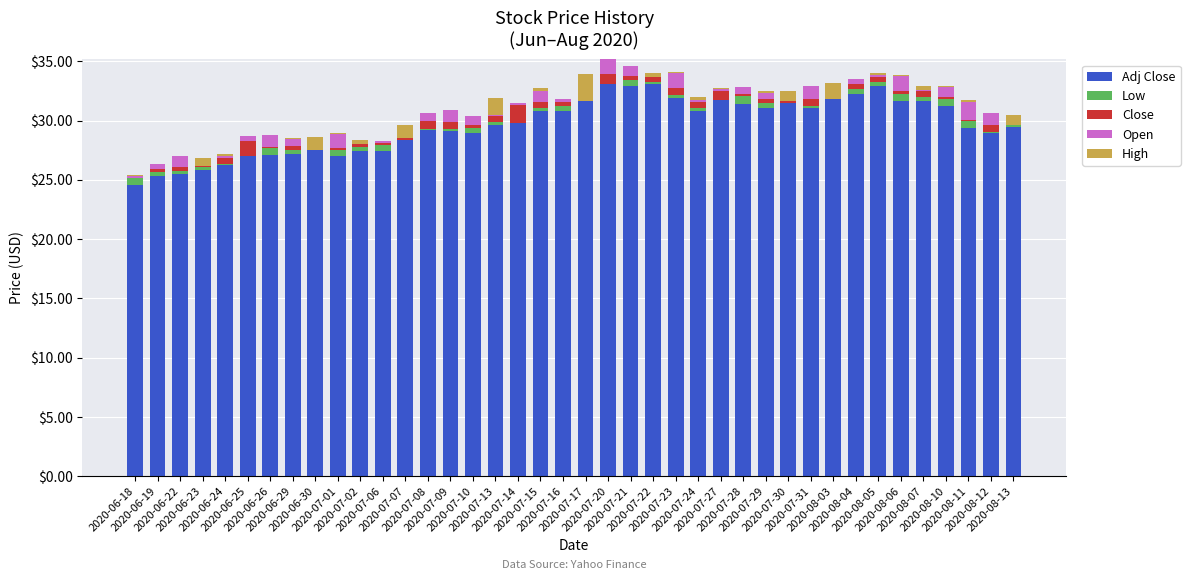

Reading right to left, list all the values displayed in this chart.

Adj Close: 29.5	28.9	29.4	31.2	31.7	31.7	32.9	32.2	32.3	31.1	31.4	31.0	31.4	31.7	30.8	31.9	33.1	32.9	33.1	32.9	30.8	30.8	30.6	29.7	28.9	29.1	29.2	28.9	27.4	27.4	27.0	27.8	27.2	27.1	27.6	26.2	25.8	25.5	25.3	24.5
Low: 0.2	0.1	0.6	0.6	0.3	0.6	0.4	0.4	-0.5	0.2	0.1	0.5	0.7	0.1	0.2	0.2	0.2	0.5	0.0	-1.2	0.4	0.2	-0.8	0.2	0.5	0.2	0.1	-0.5	0.5	0.4	0.5	-0.3	0.3	0.6	-0.6	0.1	0.2	0.2	0.3	0.6
Close: 0.6	0.6	0.1	0.2	0.5	0.2	0.4	0.4	1.3	0.6	0.7	0.3	0.1	0.7	0.5	0.5	0.6	0.4	0.8	2.0	0.3	0.5	1.6	0.5	0.2	0.6	0.7	1.2	0.2	0.3	0.2	1.0	0.4	0.1	1.2	0.6	0.4	0.4	0.3	0.0
Open: -0.6	1.0	1.5	0.8	0.1	1.3	0.1	0.5	-1.3	1.1	-0.5	0.5	0.6	0.2	0.1	1.3	-0.2	0.9	1.2	-2.0	0.3	0.9	0.2	0.1	0.7	1.0	0.7	-1.1	0.2	-0.1	1.2	-1.0	0.6	1.0	0.5	0.1	-0.3	0.9	0.4	0.2
High: 0.8	0.0	0.2	0.1	0.3	0.1	0.2	0.0	1.4	0.0	0.8	0.1	0.0	0.1	0.3	0.1	0.3	0.0	0.0	2.3	0.0	0.2	0.0	1.4	0.0	0.0	0.0	1.1	0.0	0.3	0.1	1.1	0.1	0.0	0.0	0.1	0.7	0.0	0.0	0.1